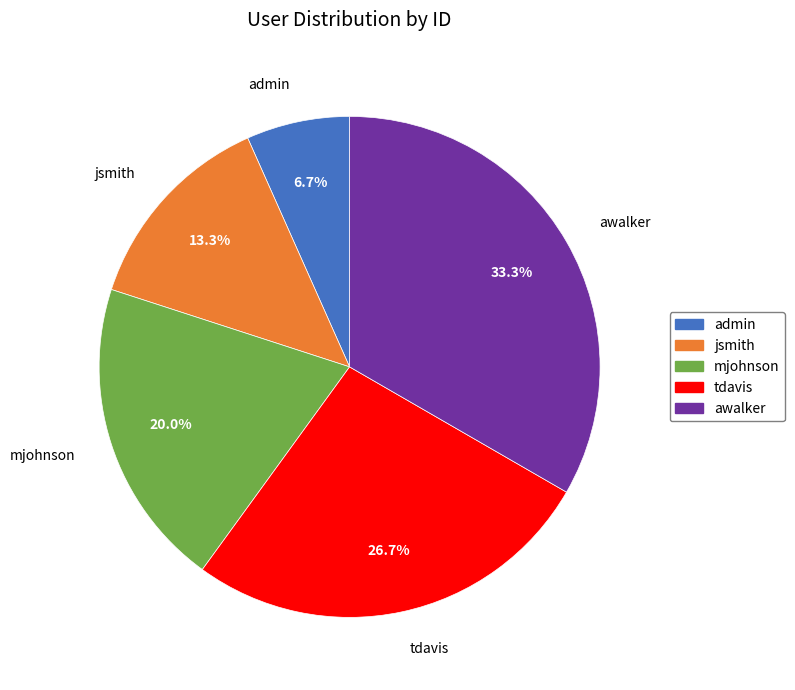

Is there any slice that represents more than half of the pie?

No